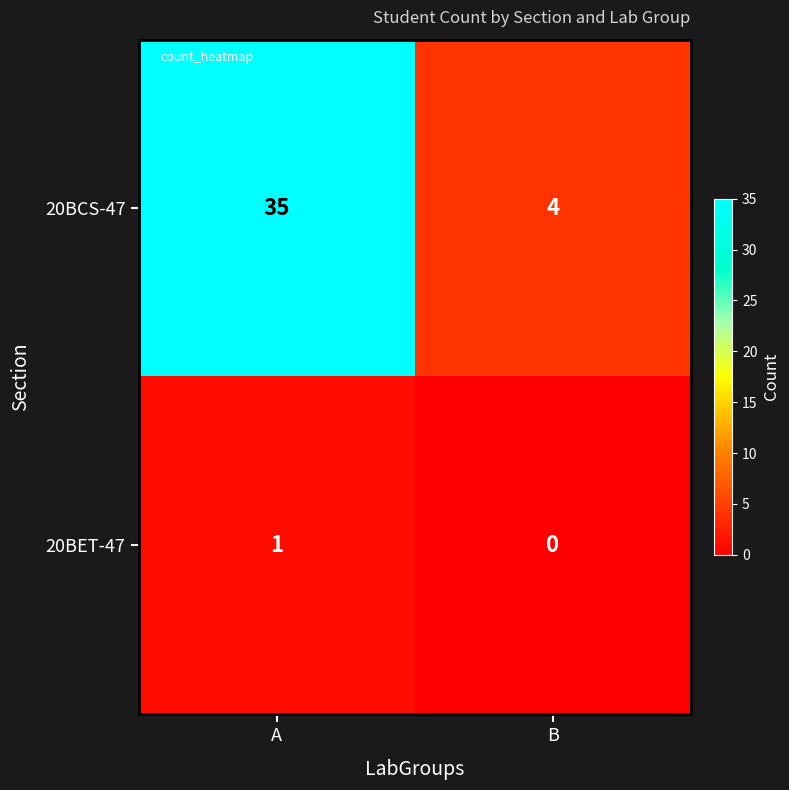

The value of 20BET-47 at B is -1. True or false?

False